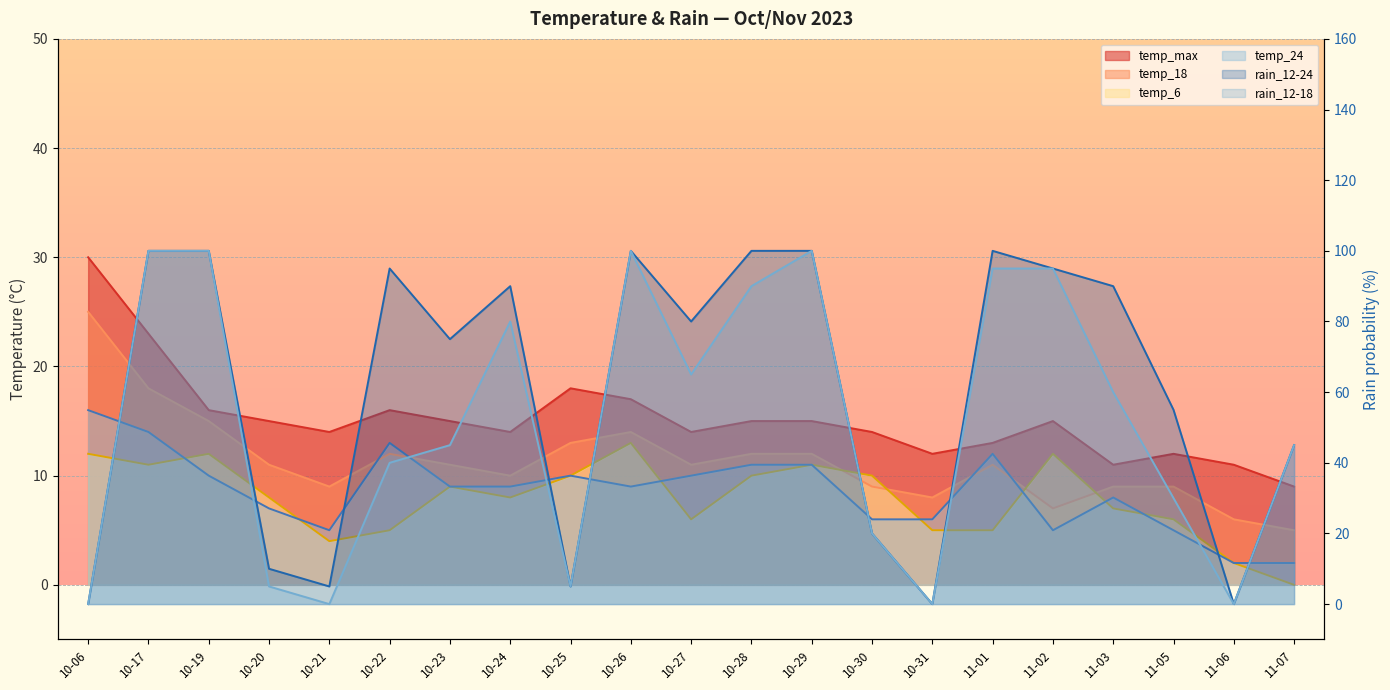

Reading left to right, extract all data points from this chart.

temp_max: 30	23	16	15	14	16	15	14	18	17	14	15	15	14	12	13	15	11	12	11	9
temp_18: 25	18	15	11	9	12	11	10	13	14	11	12	12	9	8	11	7	9	9	6	5
temp_6: 12	11	12	8	4	5	9	8	10	13	6	10	11	10	5	5	12	7	6	2	0
temp_24: 16	14	10	7	5	13	9	9	10	9	10	11	11	6	6	12	5	8	5	2	2
rain_12-24: 0	100	100	10	5	95	75	90	5	100	80	100	100	20	0	100	95	90	55	0	45
rain_12-18: 0	100	100	5	0	40	45	80	5	100	65	90	100	20	0	95	95	60	30	0	45